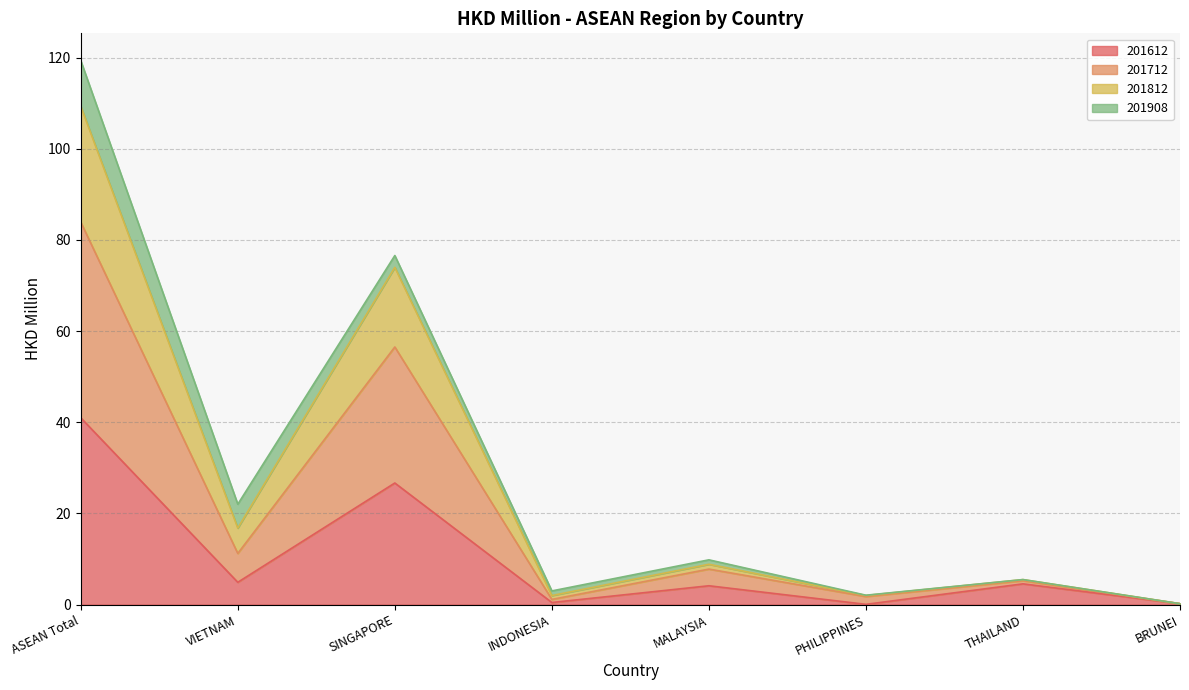

True or false: 201712 and 201612 cross at least once.

False